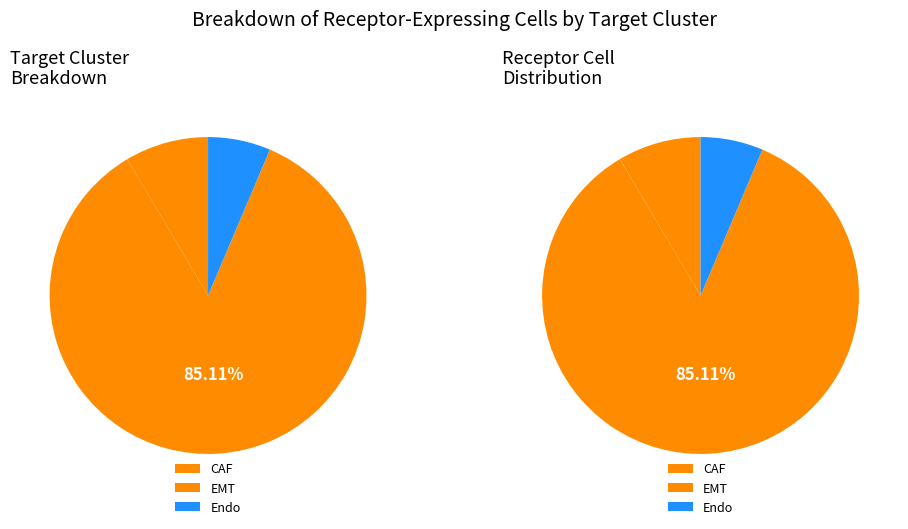

To the nearest percent, what is the combined percentage of Endo and EMT?

91%